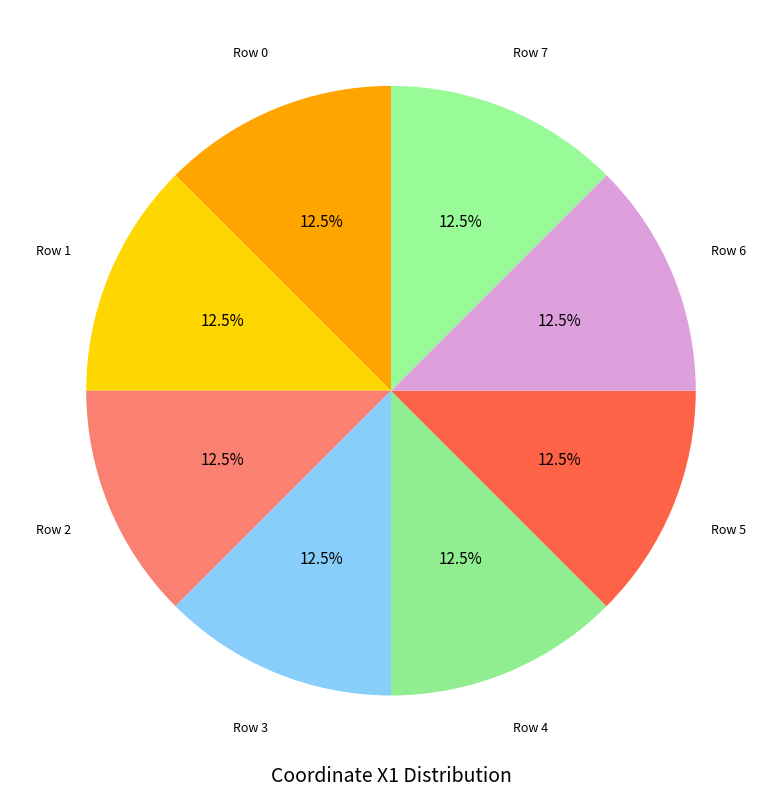

Count the number of slices in the pie.

8